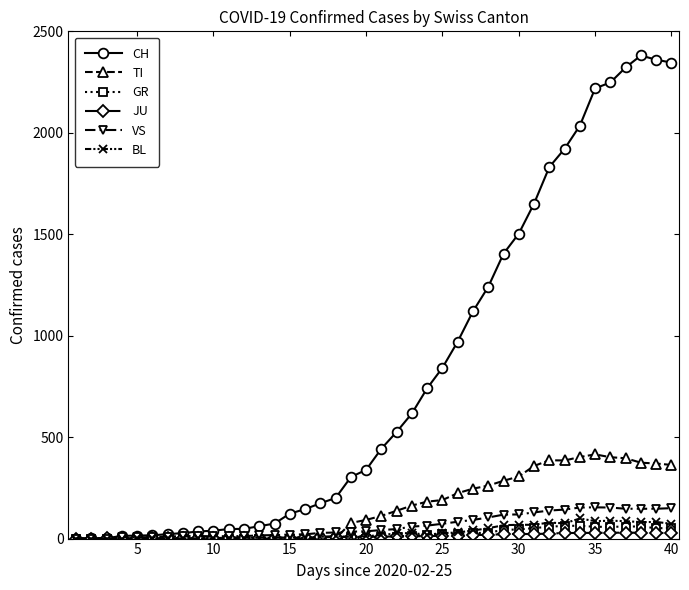

List the series in order of their peak value, lowest first.

JU, GR, BL, VS, TI, CH